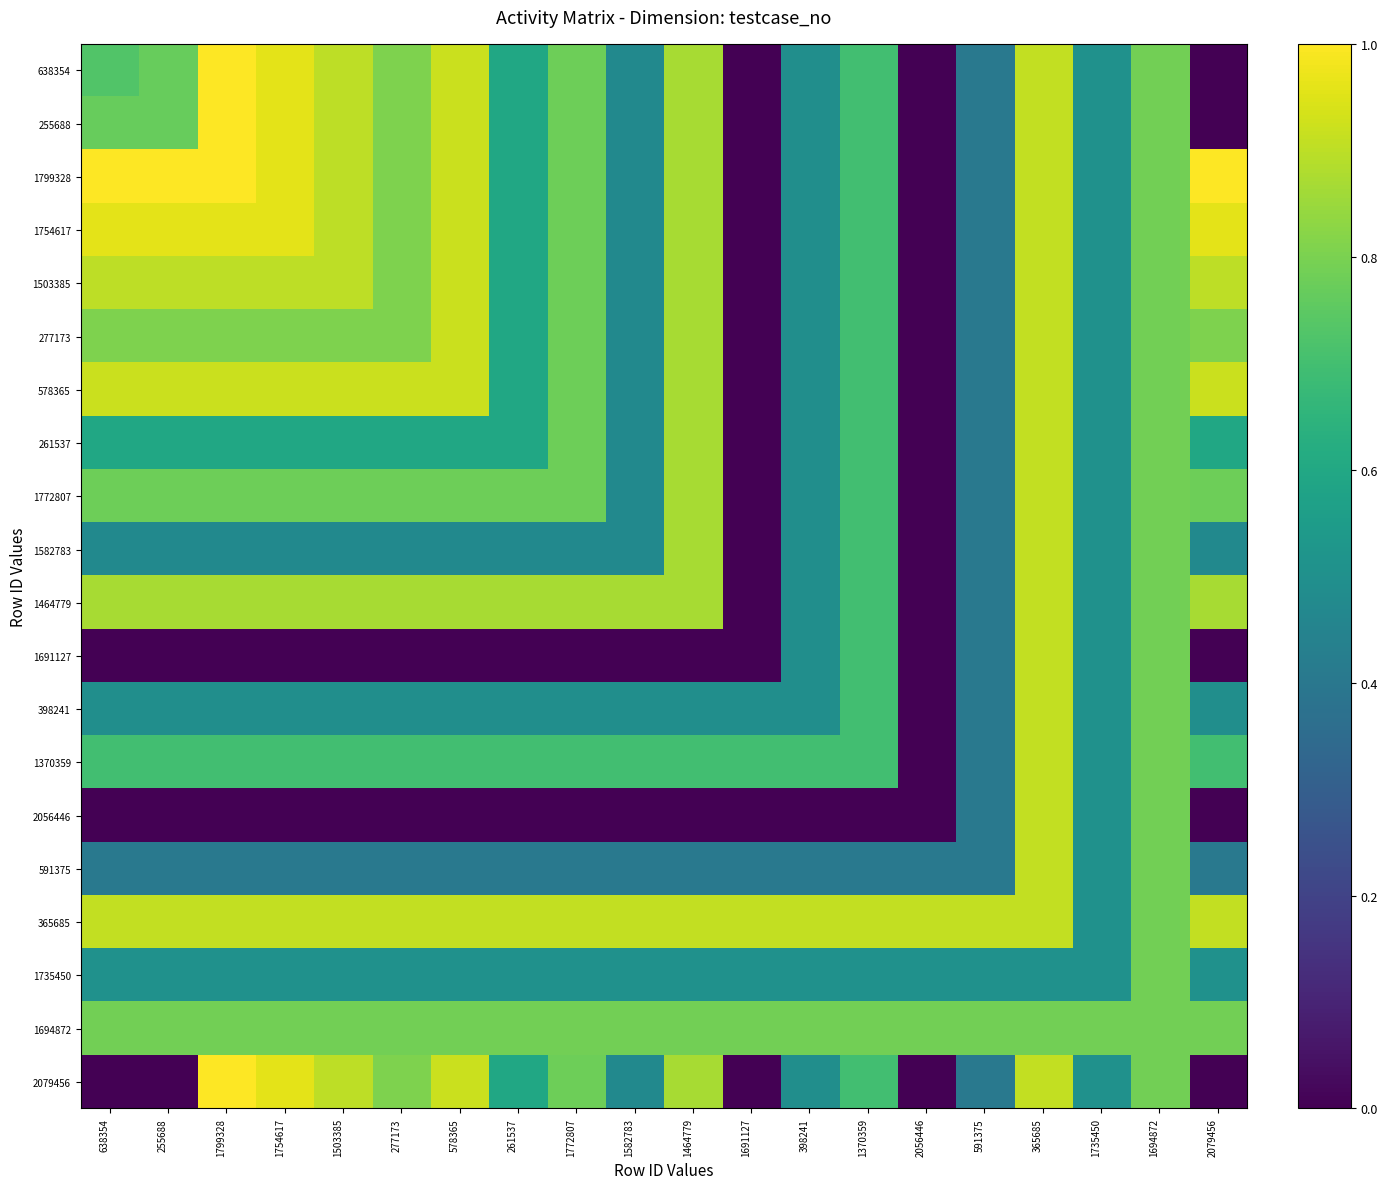

At which category is the sum across all series the highest?

365685